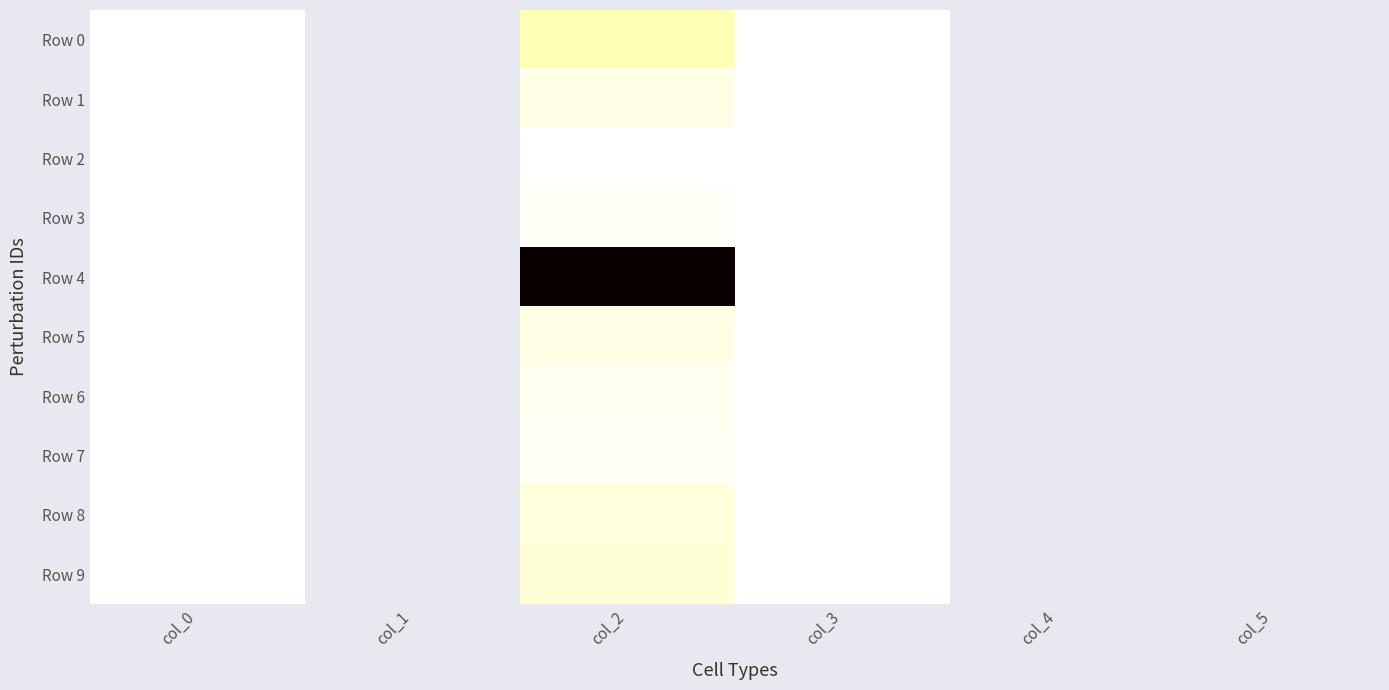

Between col_3 and col_4, which is larger?

col_3